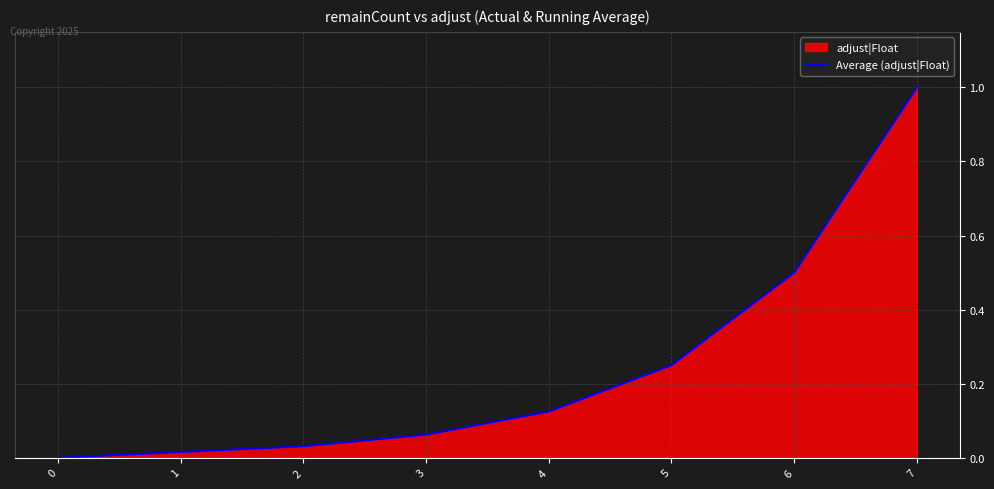

What is the difference between the values at 4 and 0?

0.1